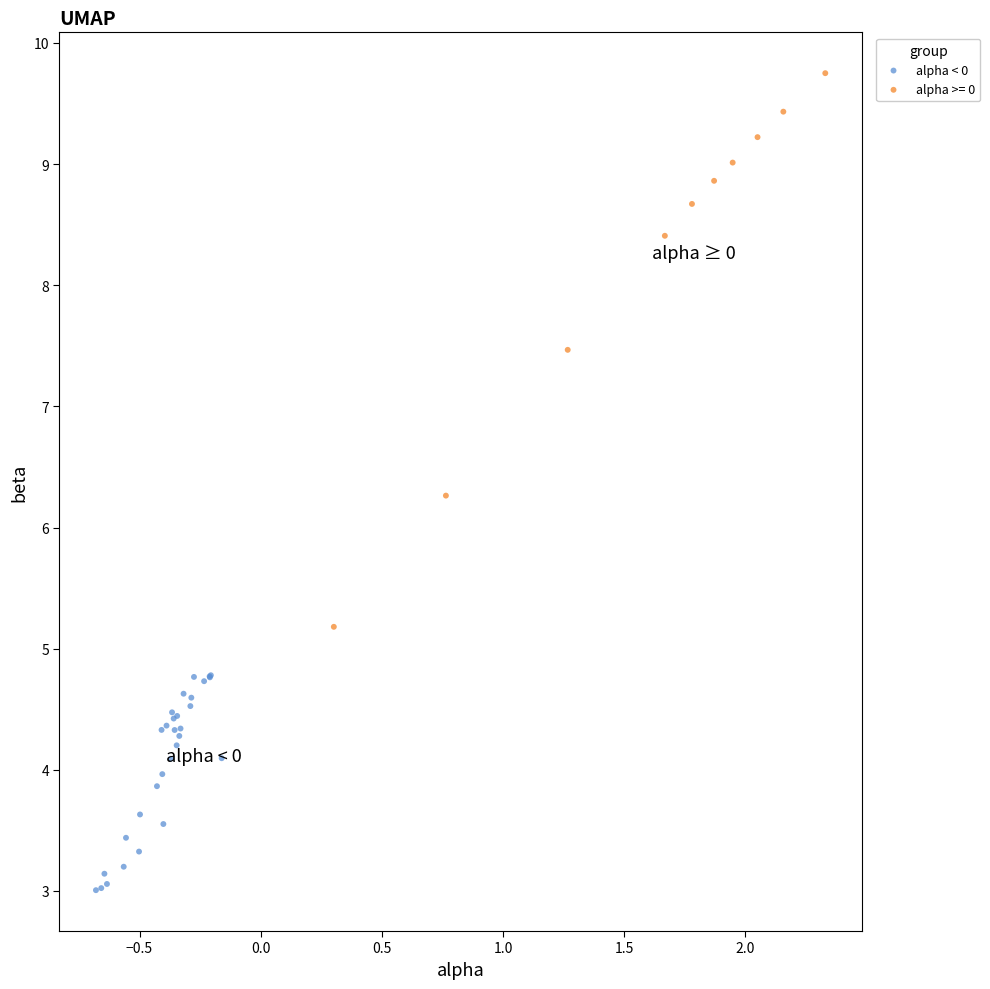

Which series reaches the minimum Y coordinate?

alpha < 0